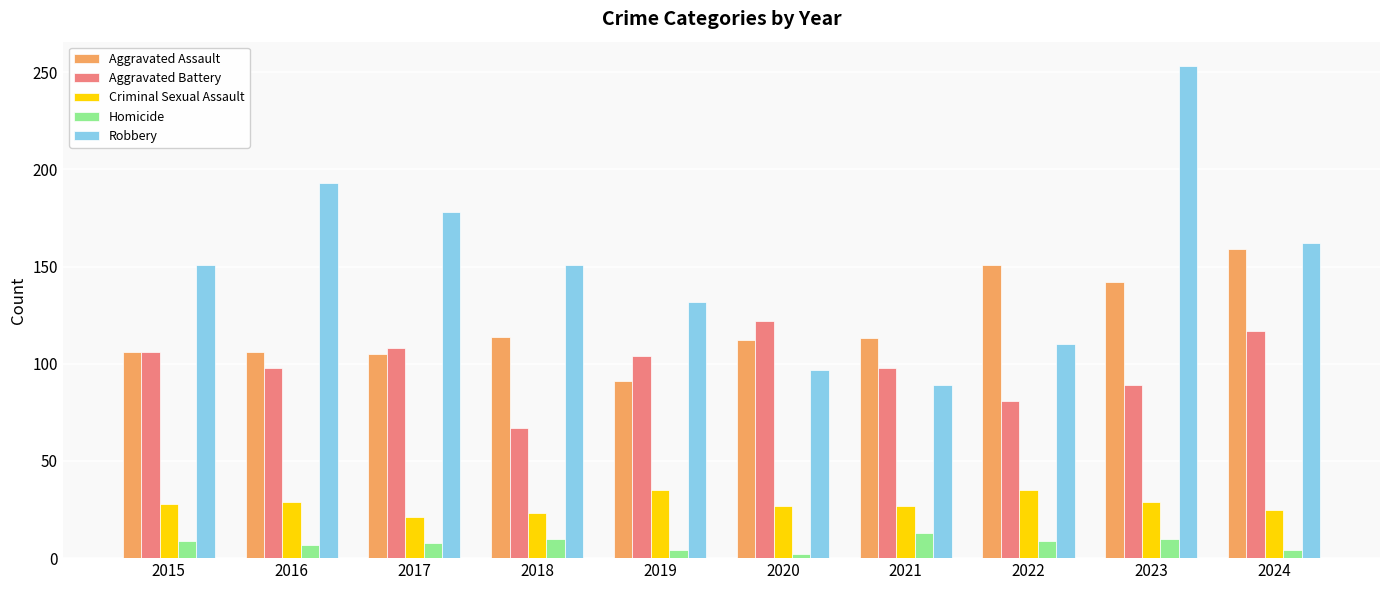

What are all the series names shown in the legend?

Aggravated Assault, Aggravated Battery, Criminal Sexual Assault, Homicide, Robbery